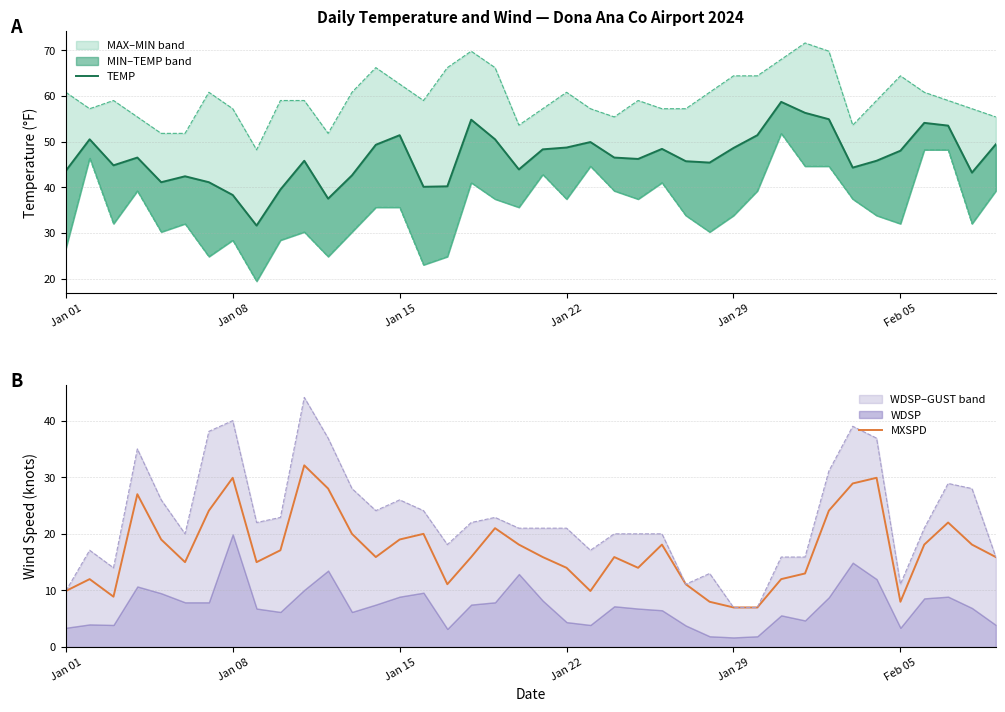

What is the difference between the maximum and minimum values in the MXSPD series?

25.1